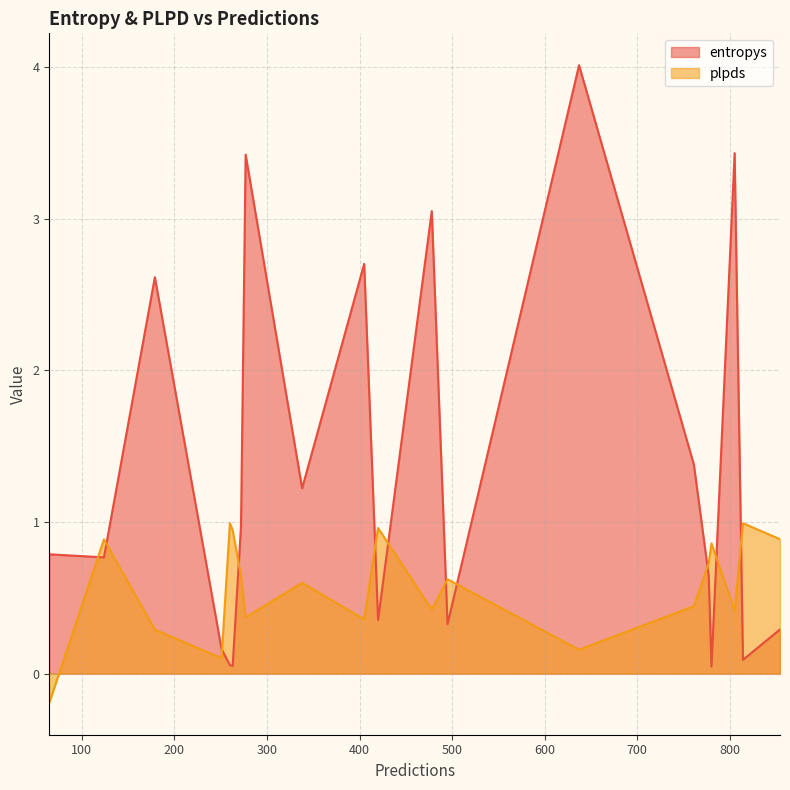

True or false: entropys has a value of 0.1 at 780.

False